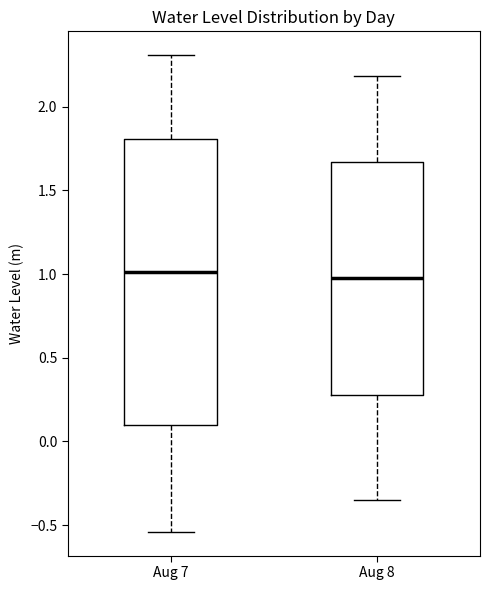

Which box is the tallest, from its lower edge to its upper edge?

Aug 7